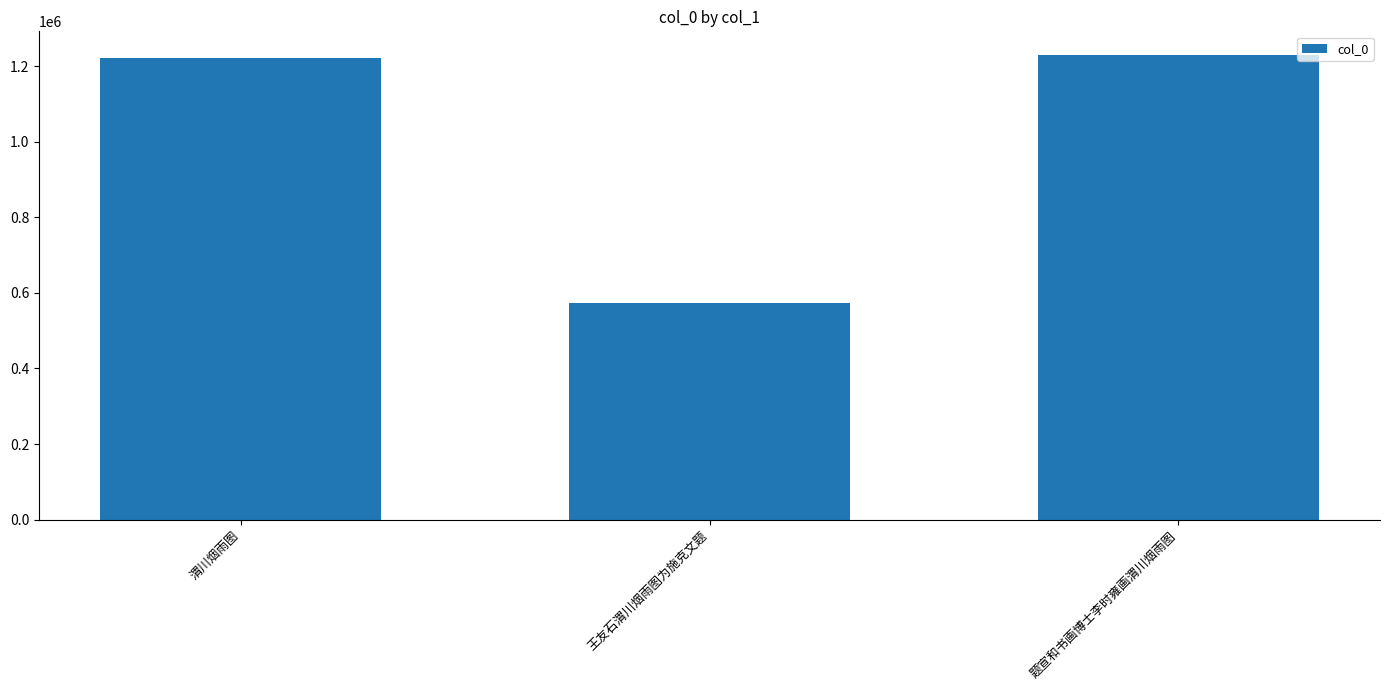

Which has a higher value, 题宣和书画博士李时雍画渭川烟雨图 or 王友石渭川烟雨图为施克文题?

题宣和书画博士李时雍画渭川烟雨图